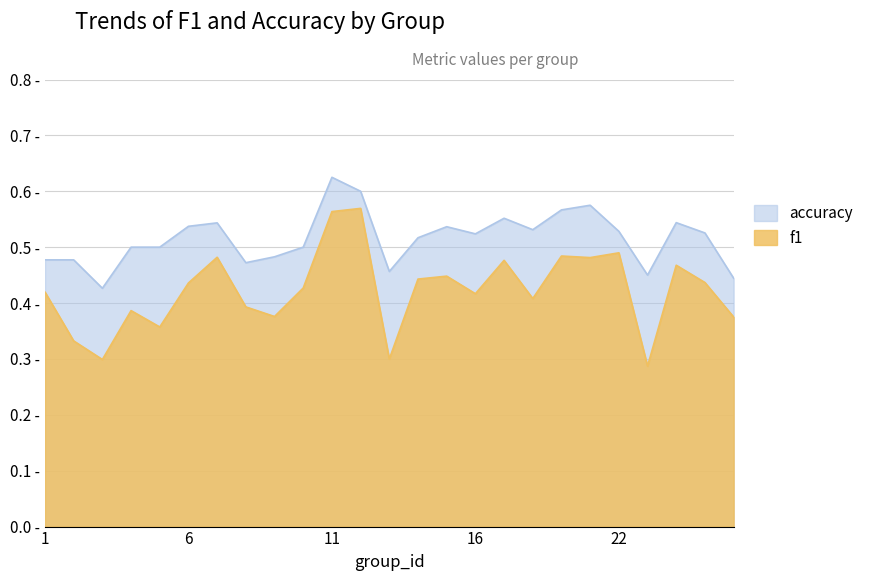

Which series has the largest total across all categories?

accuracy